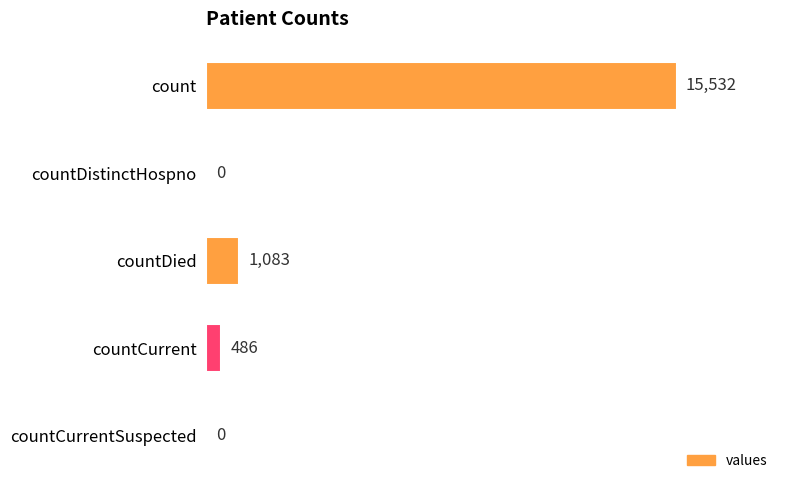

What is the sum of the values at countDistinctHospno and count?

15532